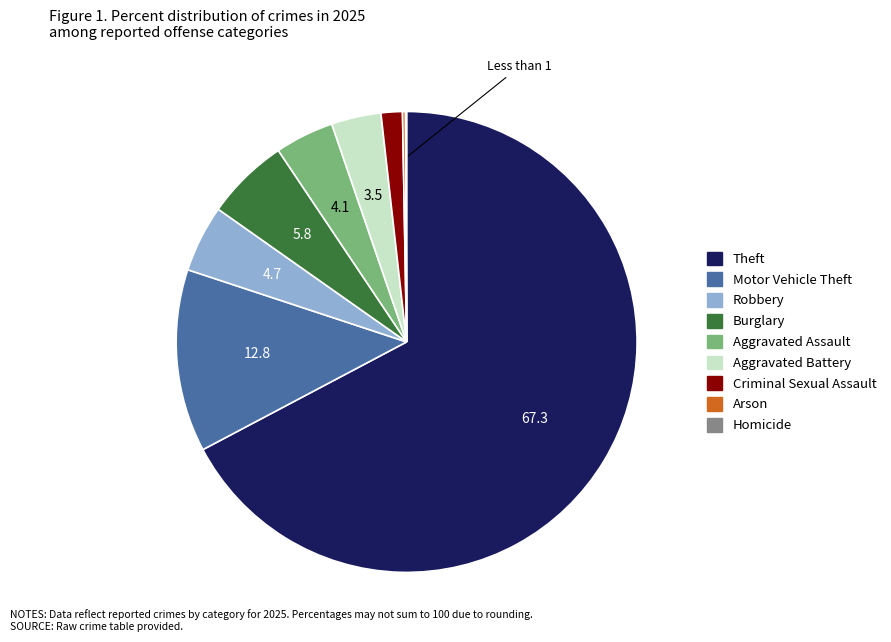

Is the sum of Criminal Sexual Assault and Motor Vehicle Theft greater than half?

No